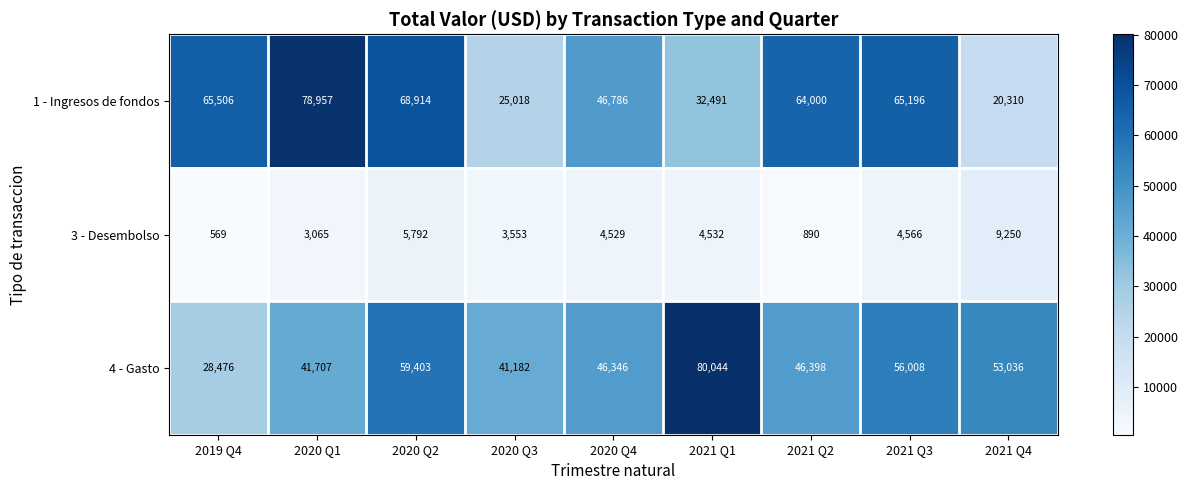

What is the spread (max minus min) of values at 2021 Q1?

75512